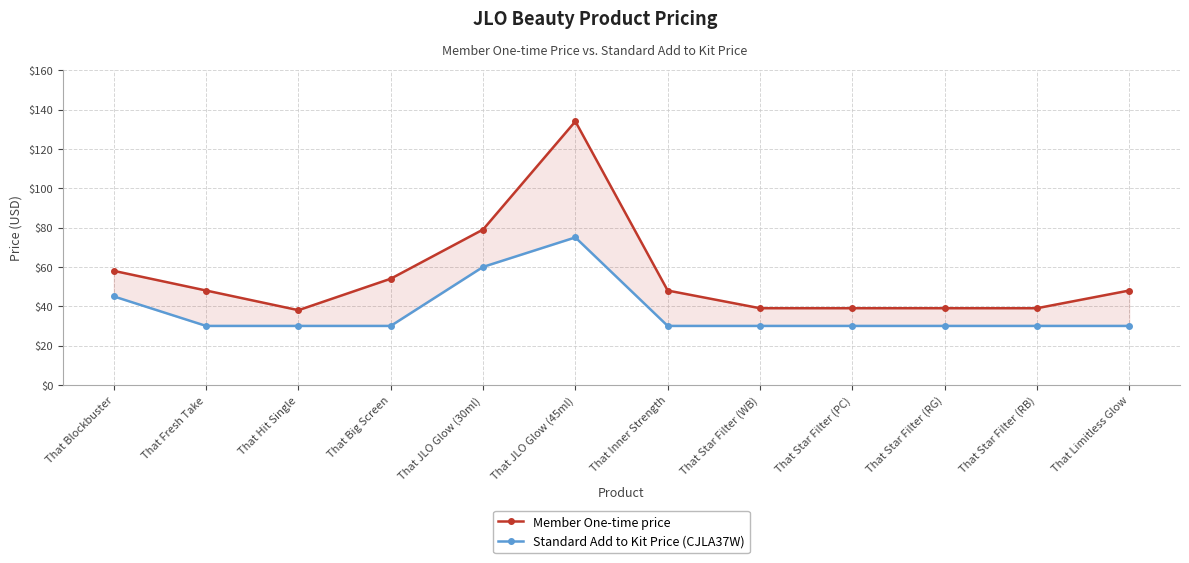

Which series changed the most between That Big Screen and That Star Filter (WB)?

Member One-time price